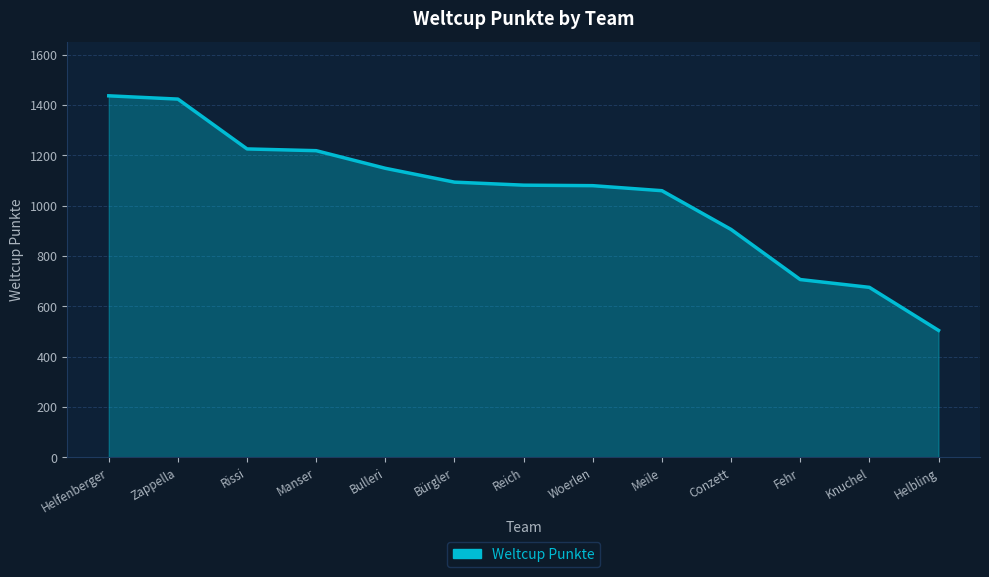

How many lines are shown in the chart?

1